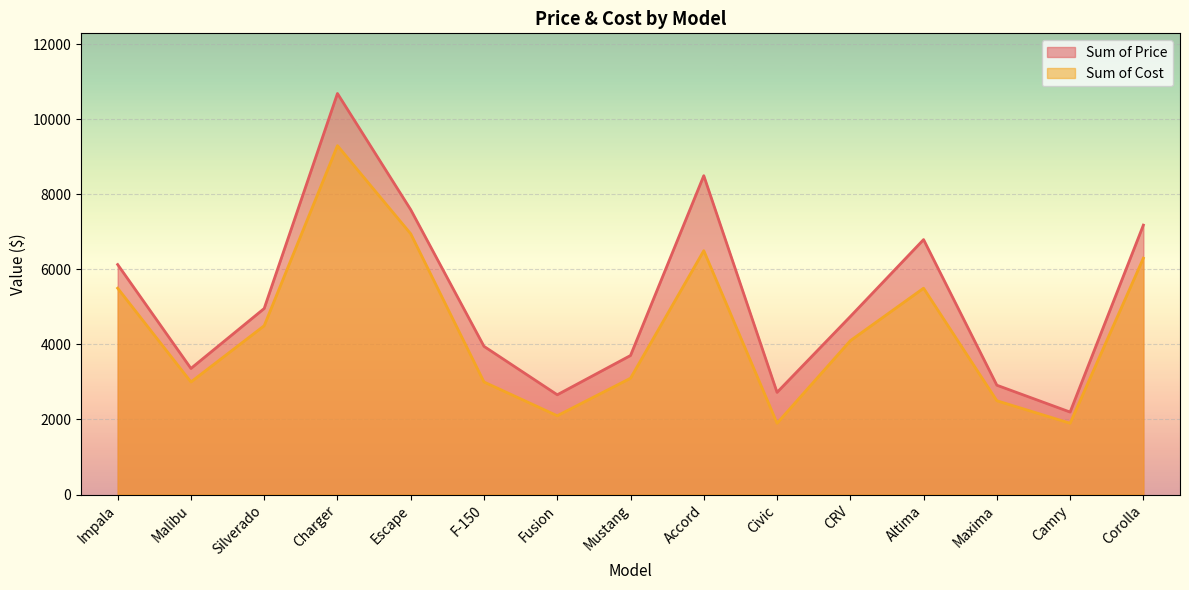

Between Civic and Corolla, which is larger?

Corolla